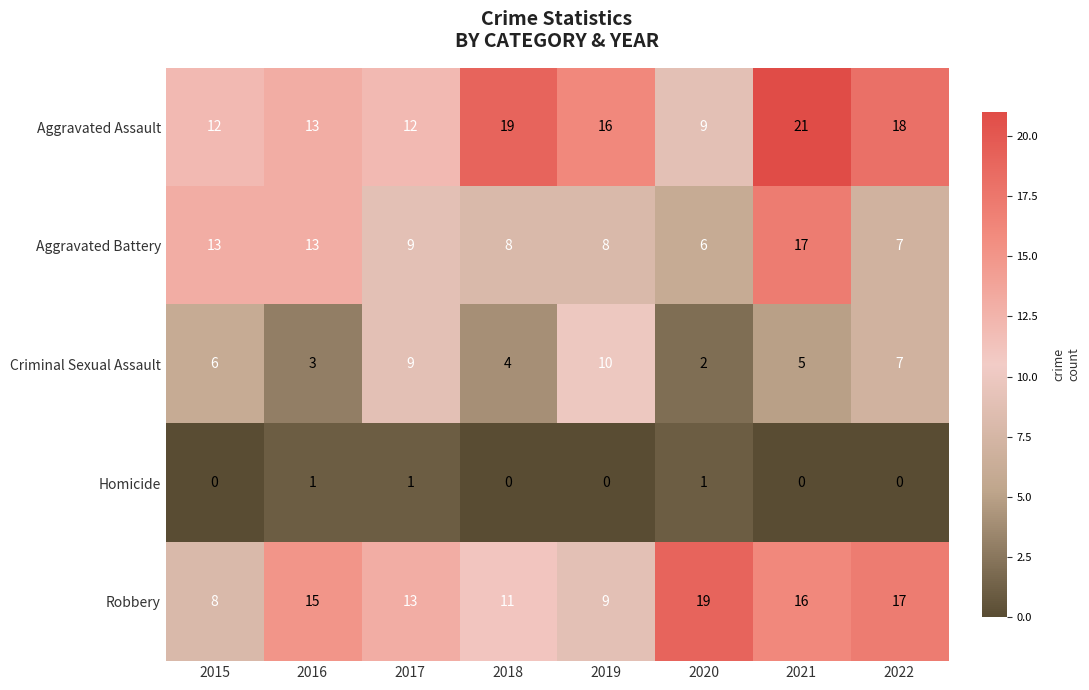

At which category does the chart reach its peak across all series?

2021